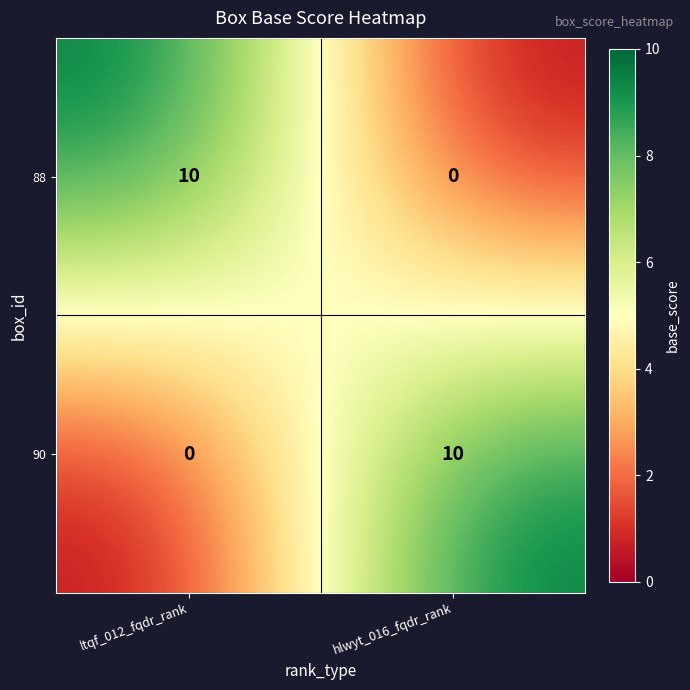

What is the maximum value for 90?

10